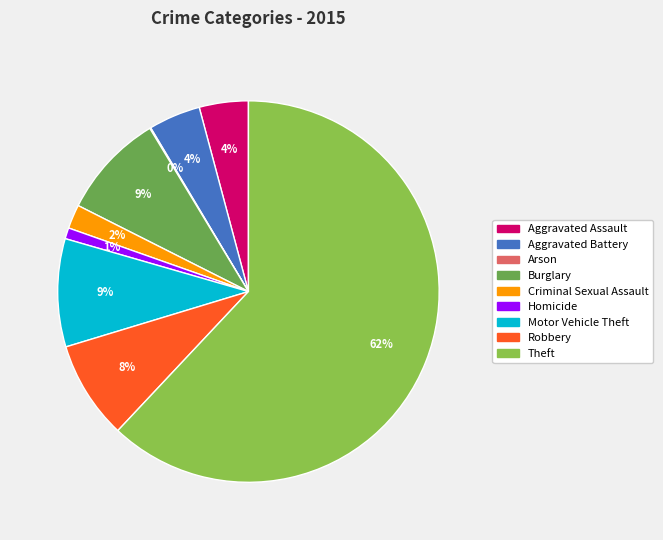

Is the sum of Criminal Sexual Assault and Aggravated Battery greater than half?

No